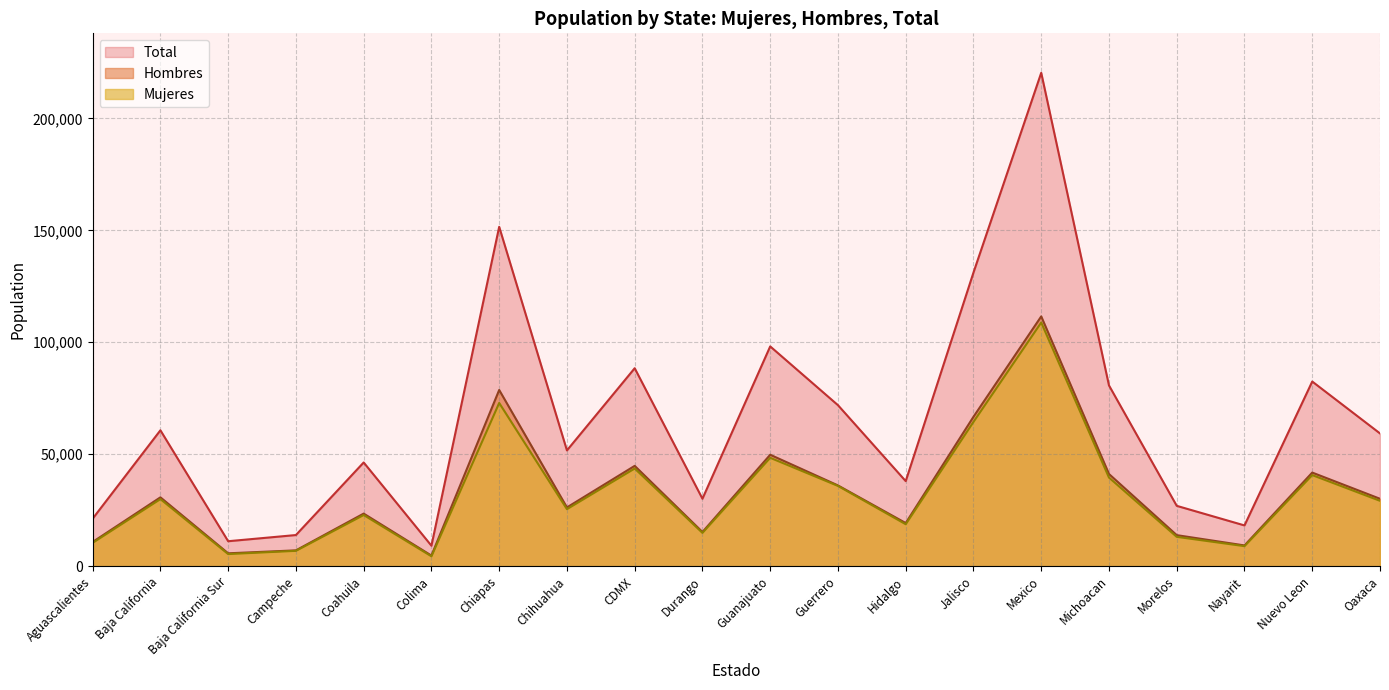

What are all the series names shown in the legend?

Total, Hombres, Mujeres